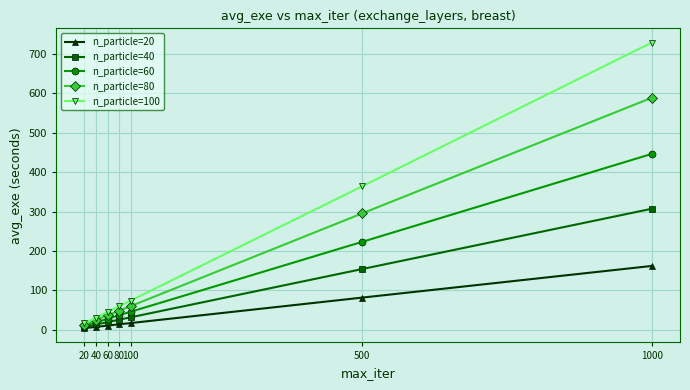

Which series changed the most between 20 and 60?

n_particle=100